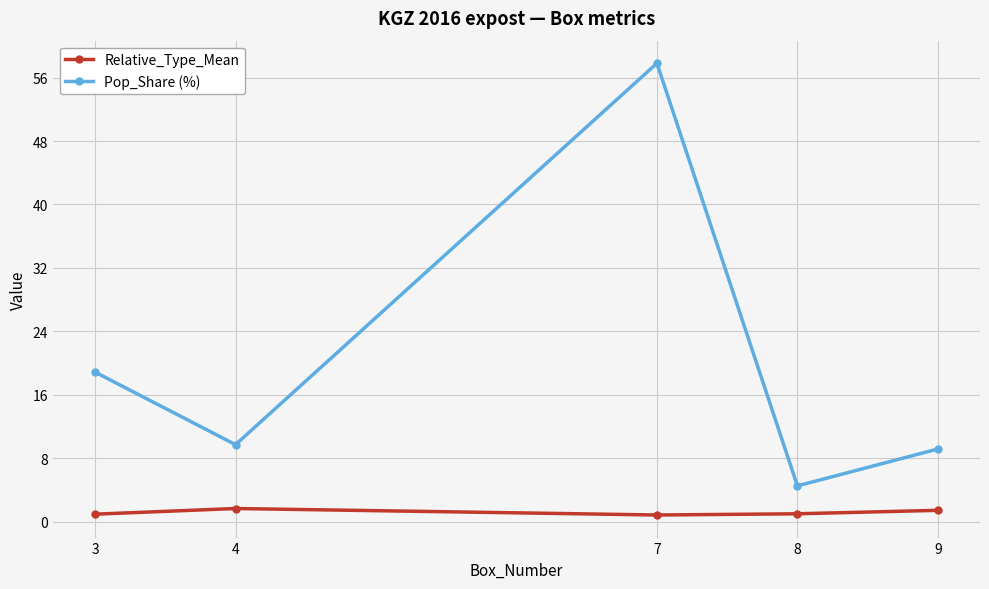

Rank the categories by Pop_Share (%) value from lowest to highest.

8, 9, 4, 3, 7